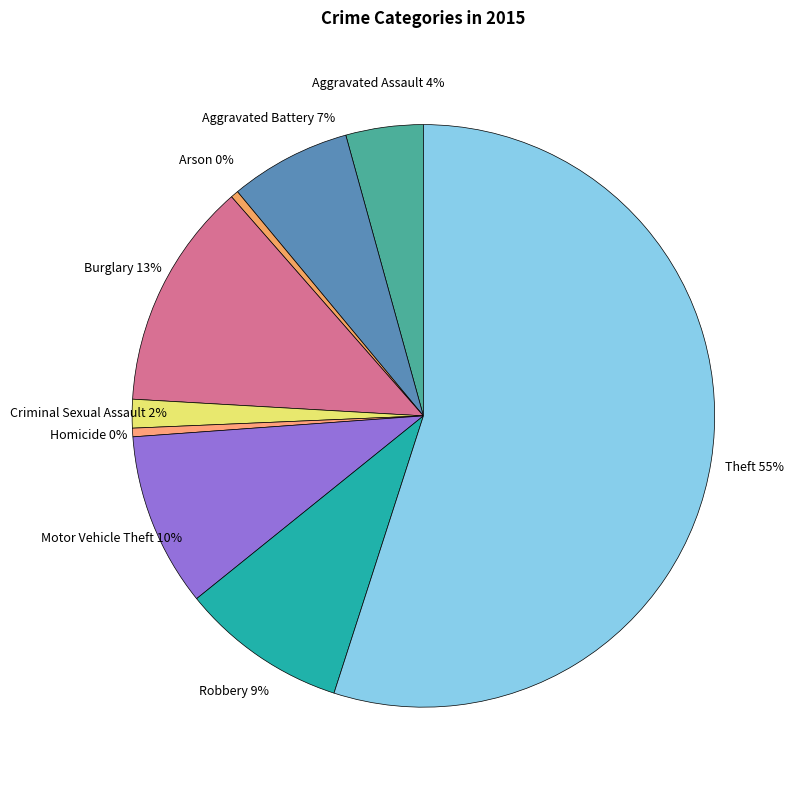

How many segments does this pie chart have?

9